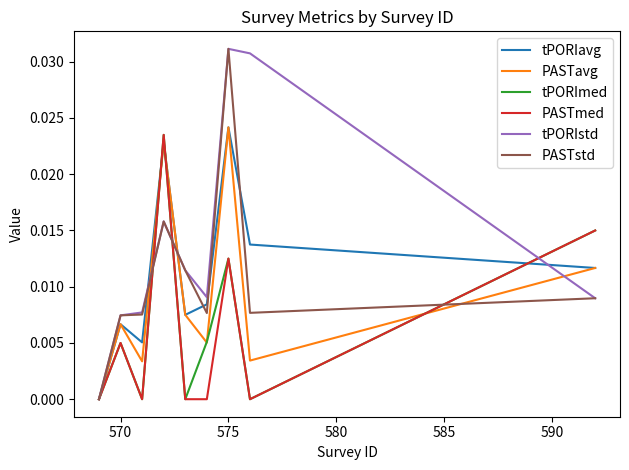

Which series has the largest total across all categories?

tPORIstd